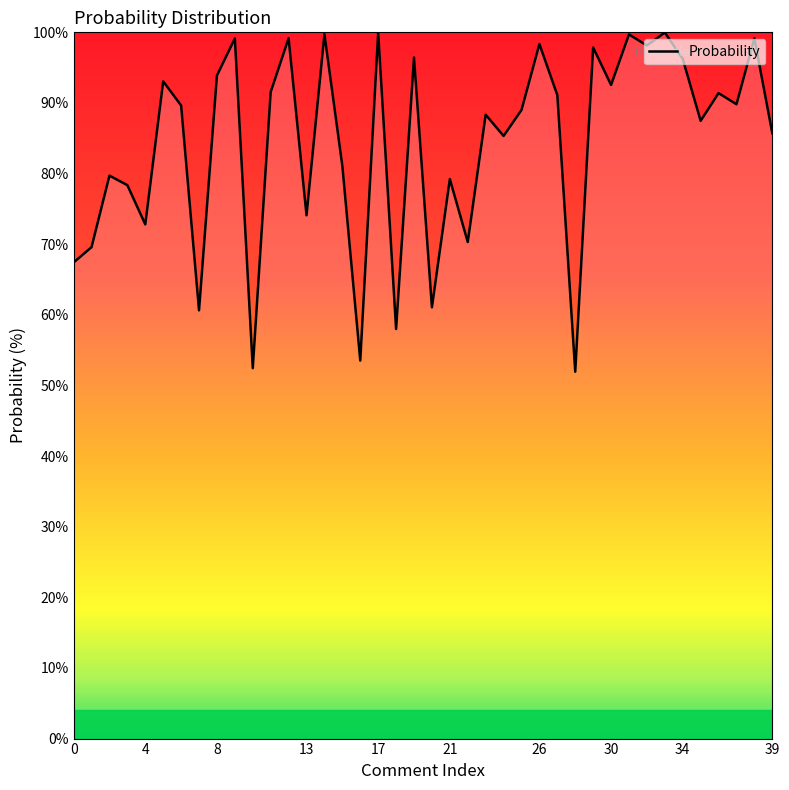

What is the minimum value shown in the chart?

51.9